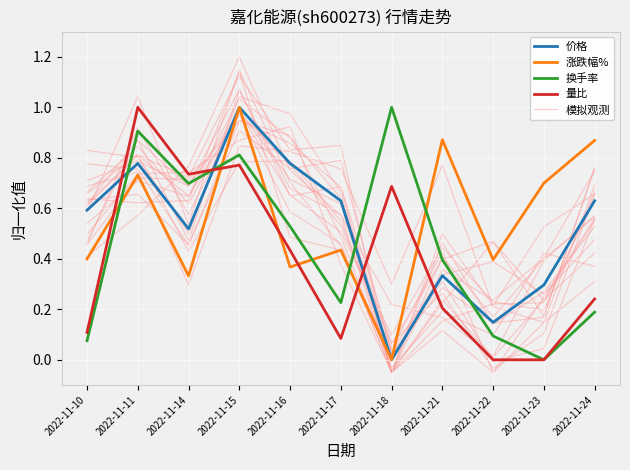

Is it true that 换手率 equals 0.1 at 2022-11-22?

True